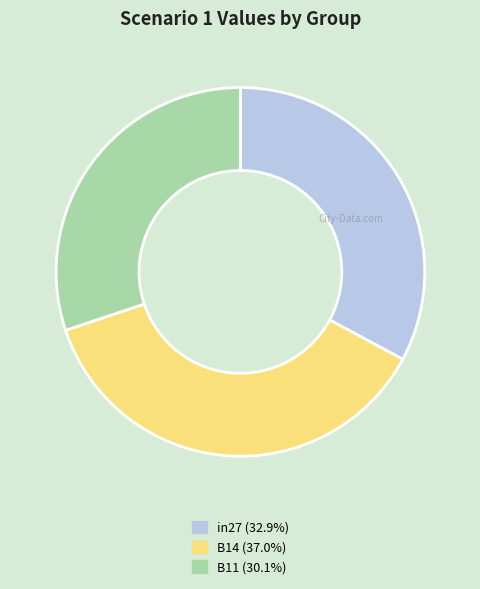

Do in27 (32.9%) and B14 (37.0%) together represent more than half of the pie?

Yes